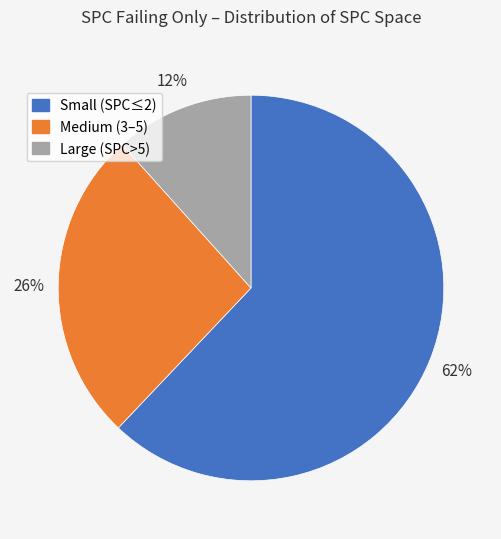

Combined, do Large (SPC>5) and Small (SPC≤2) account for over 50%?

Yes